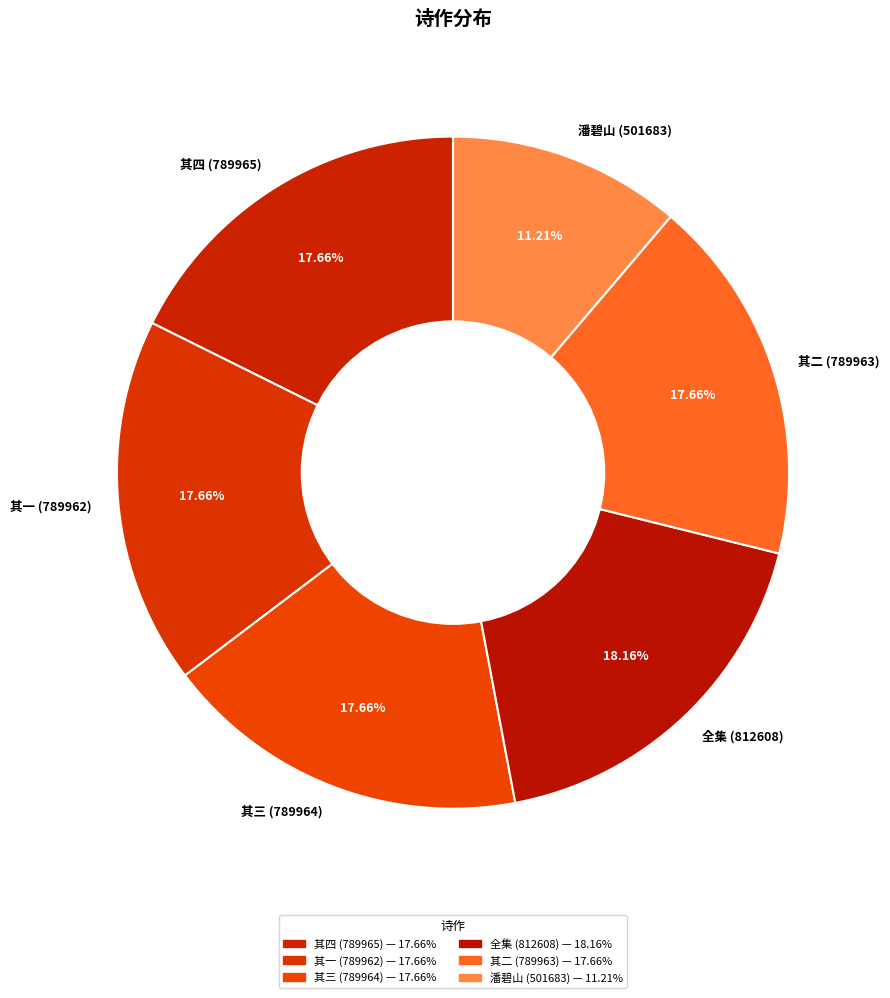

Is there a majority slice in this chart?

No